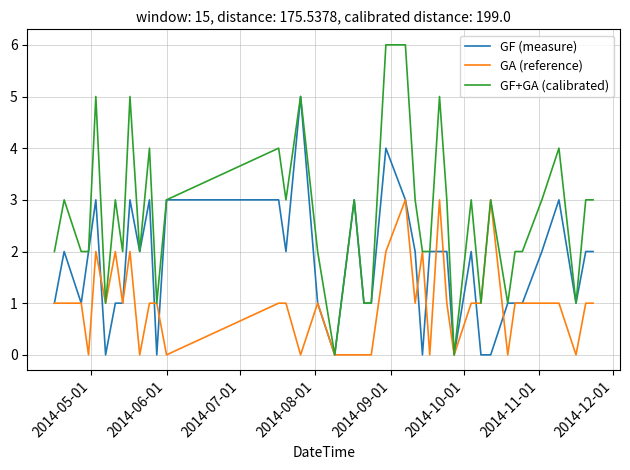

What is the highest value of the GA (reference) series?

3